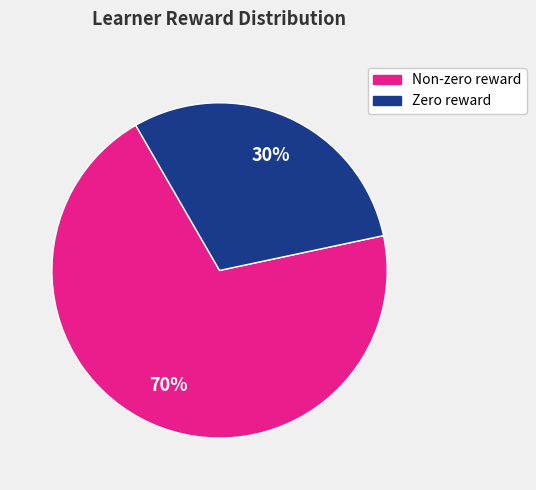

Is there a majority slice in this chart?

Yes